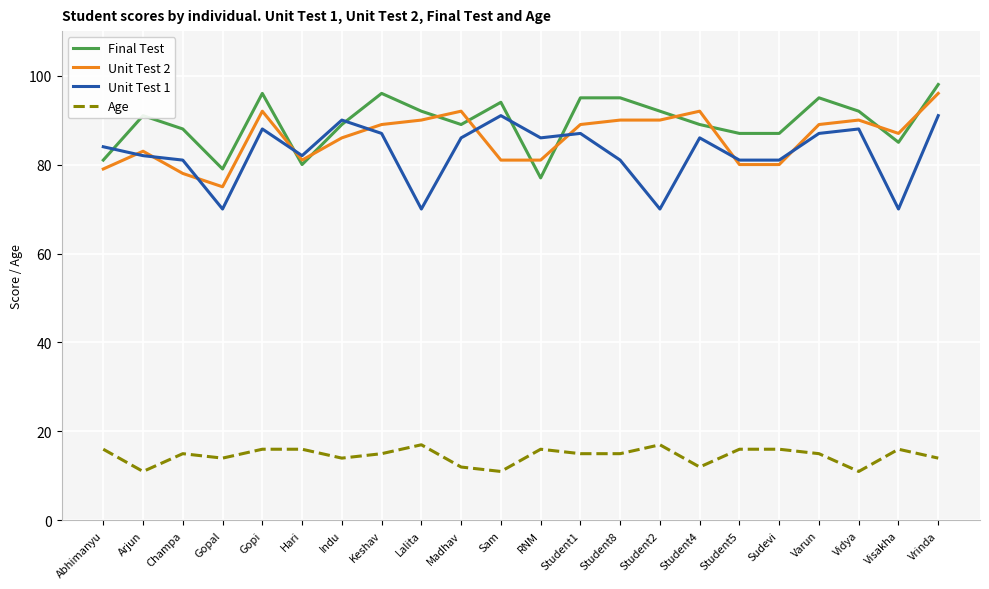

What position from the left is Indu?

7